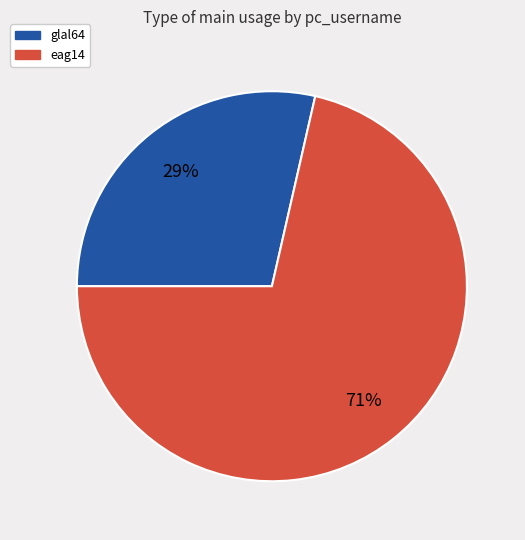

To the nearest percent, what portion does eag14 represent?

71%